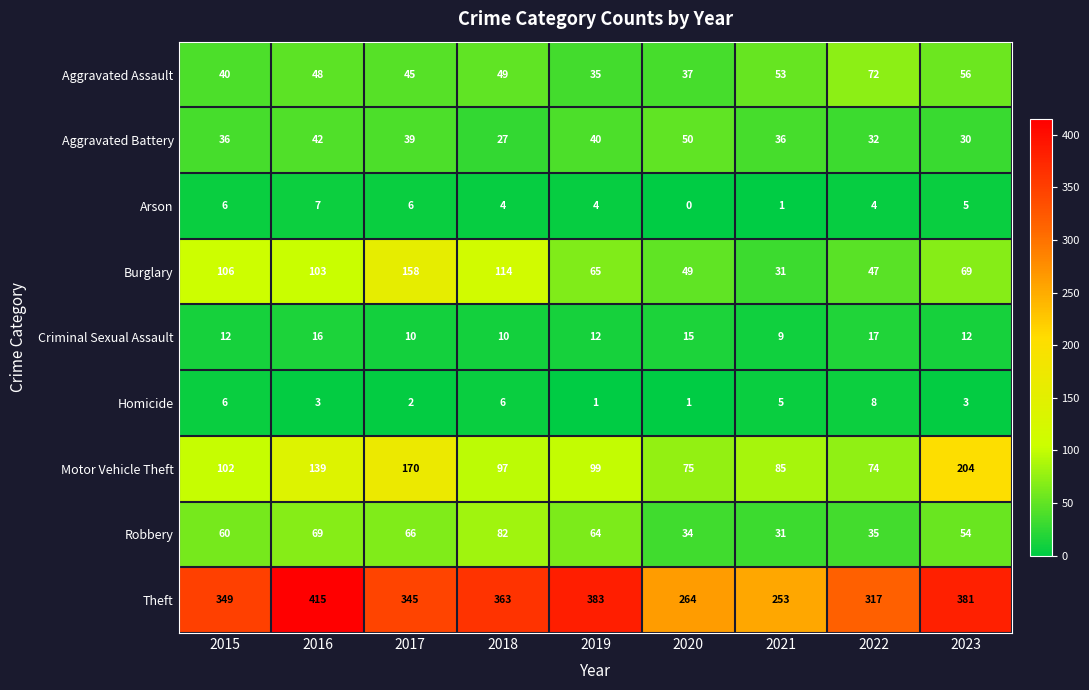

What is the spread (max minus min) of values at 2017?

343